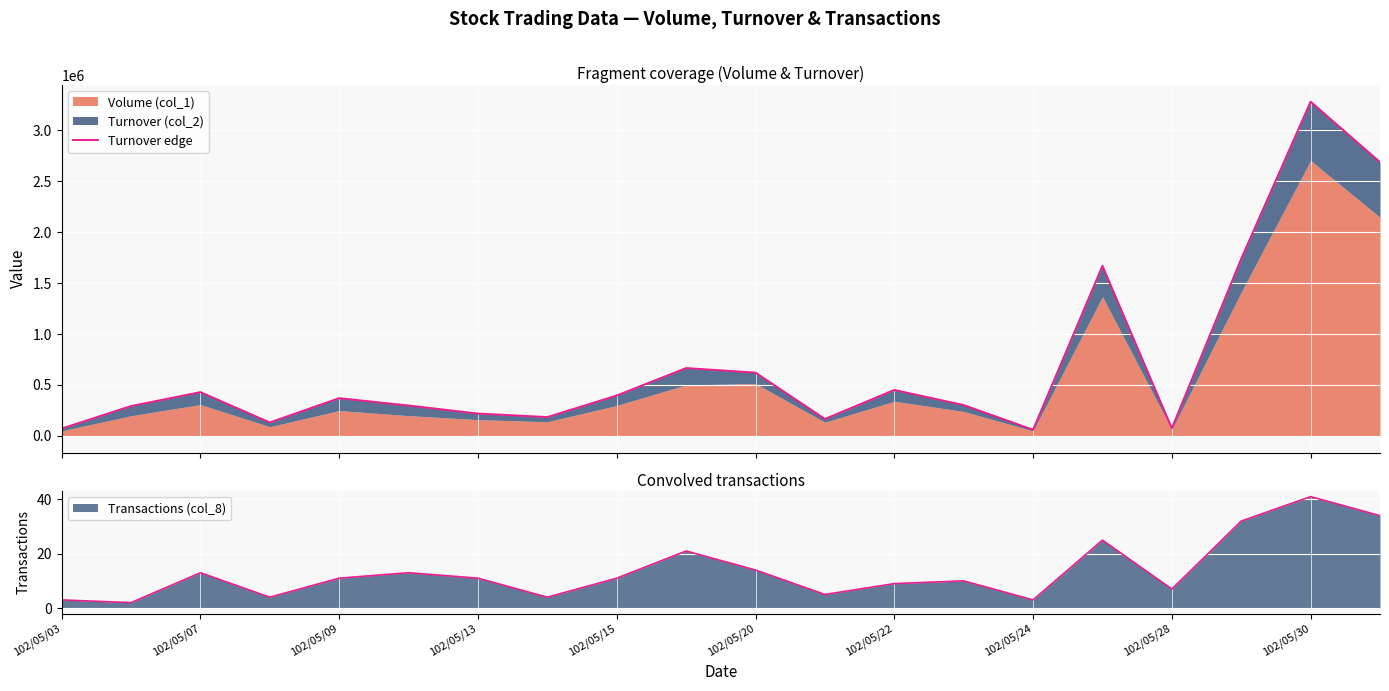

Does the chart display data point markers on the line(s)?

No